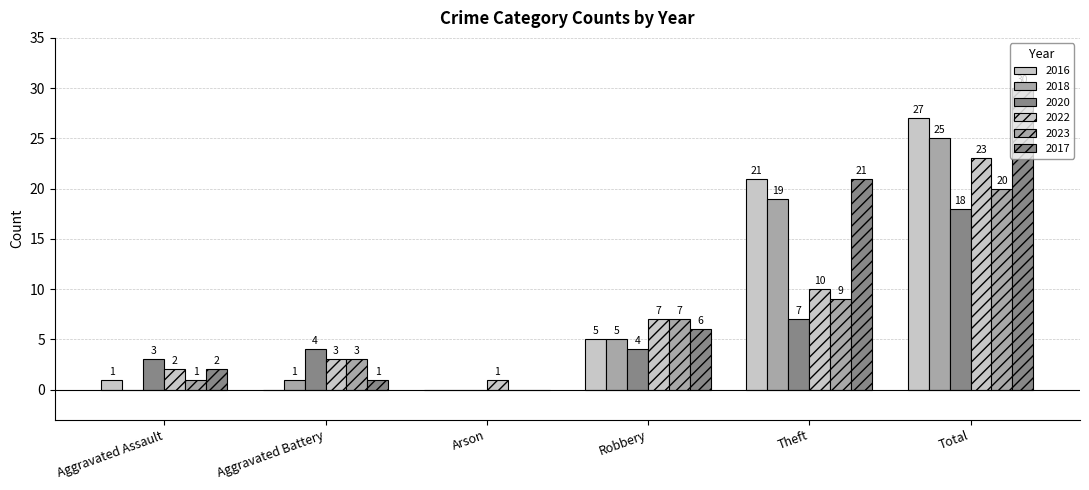

Which series has the largest range (max minus min)?

2017